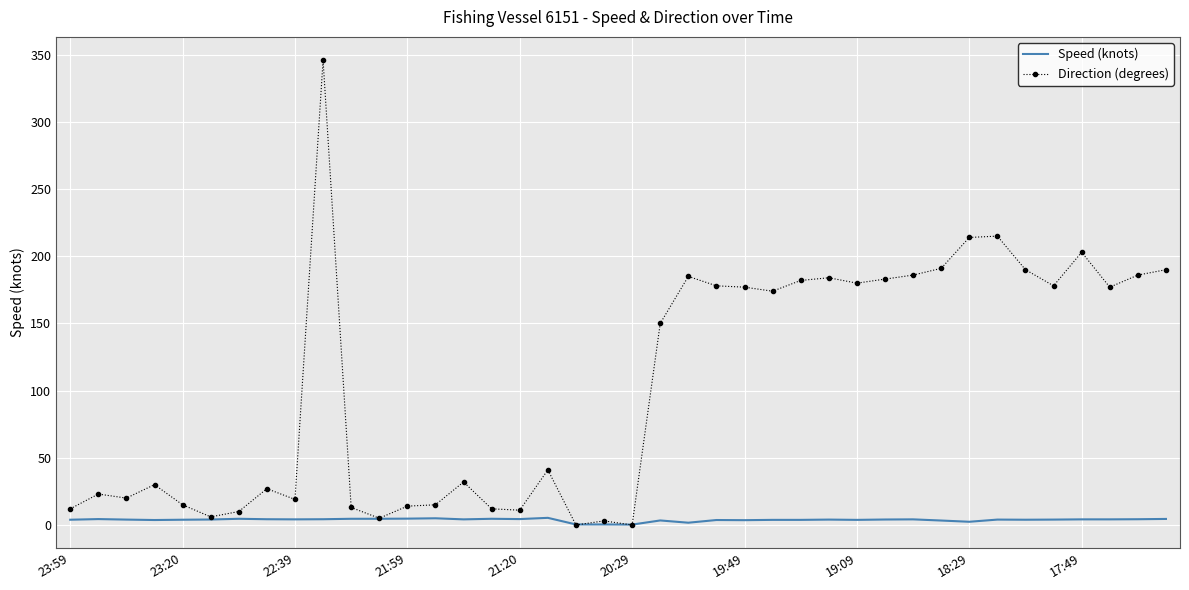

List the series in order of their overall mean, highest first.

Direction (degrees), Speed (knots)